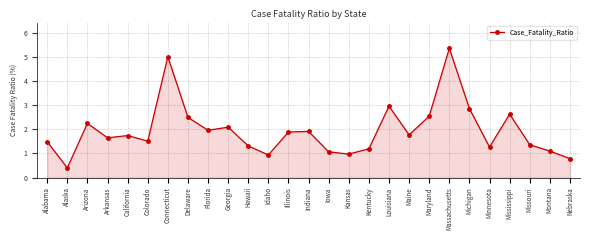

Reading left to right, list all the values displayed in this chart.

1.5	0.4	2.3	1.7	1.7	1.5	5.0	2.5	2.0	2.1	1.3	0.9	1.9	1.9	1.1	1.0	1.2	3.0	1.8	2.6	5.4	2.9	1.3	2.6	1.4	1.1	0.8